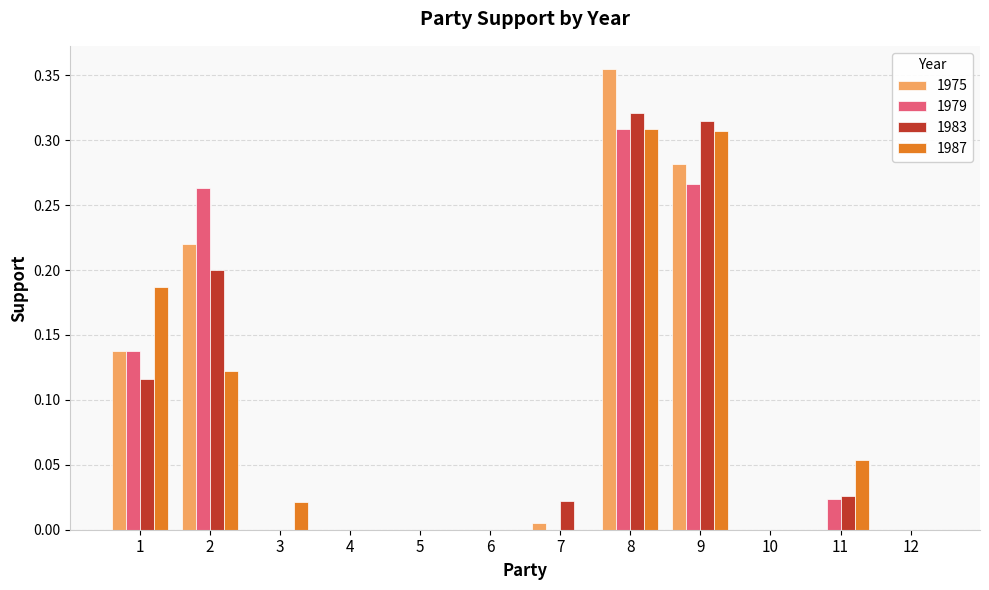

What is the sum of all 1979 values?

1.0